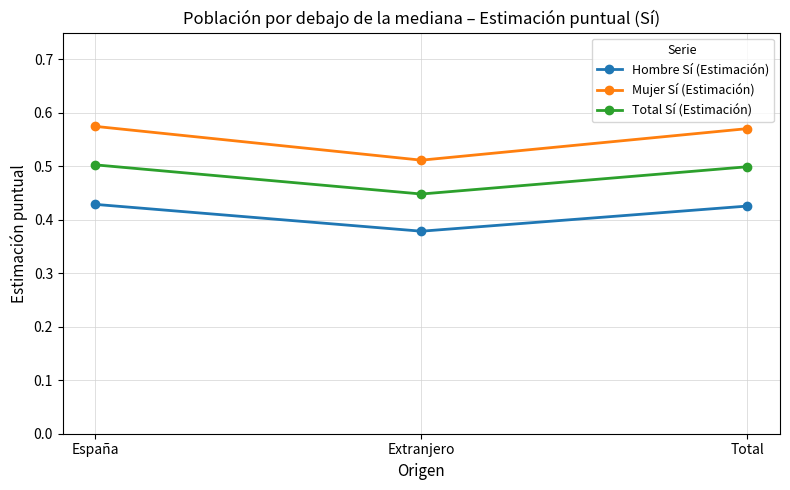

List the series in order of their overall mean, highest first.

Mujer Sí (Estimación), Total Sí (Estimación), Hombre Sí (Estimación)